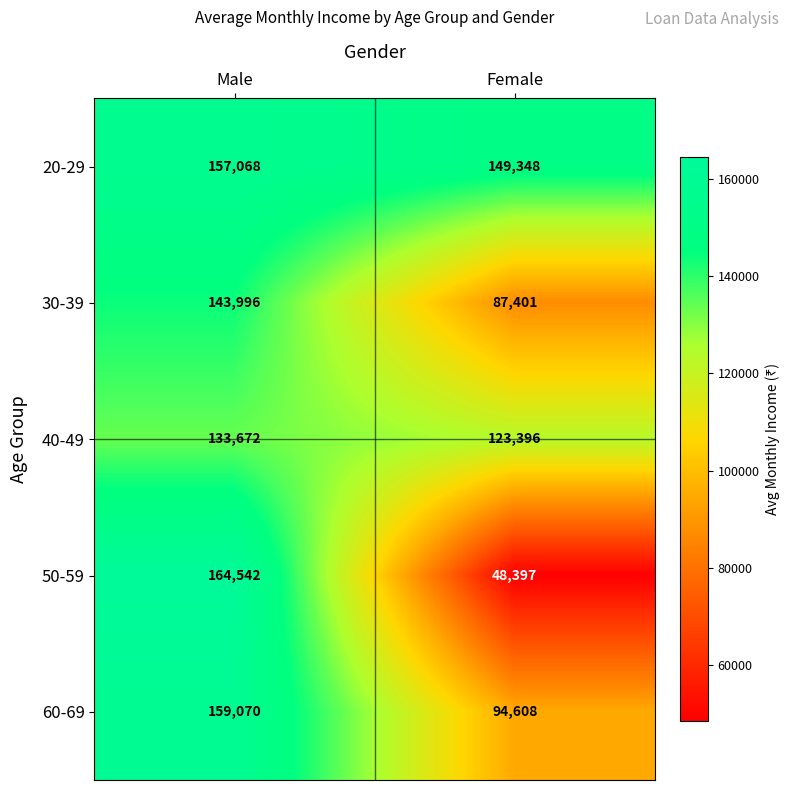

Count the number of data series in this chart.

5